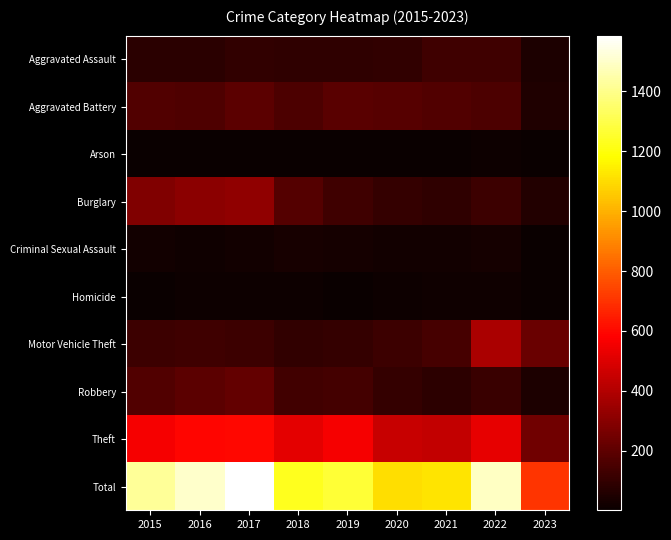

What is the spread (max minus min) of values at 2021?

1113